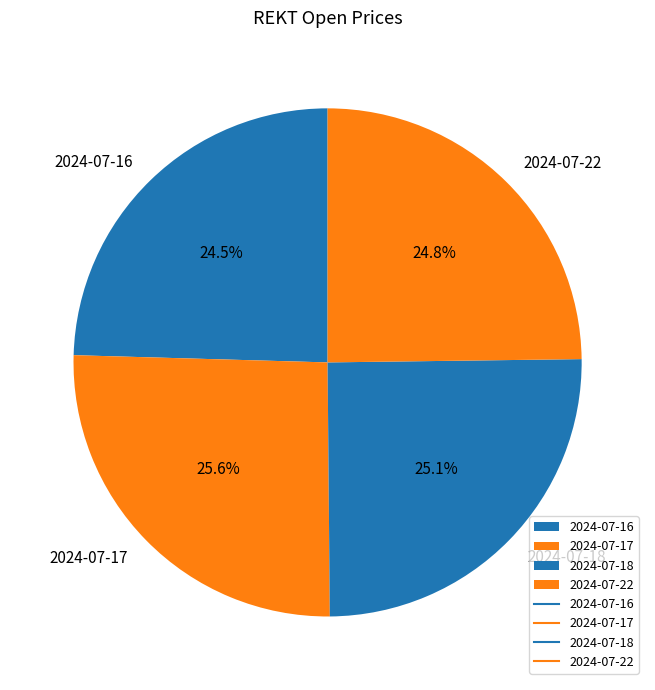

Between 2024-07-17 and 2024-07-22, which is larger?

2024-07-17